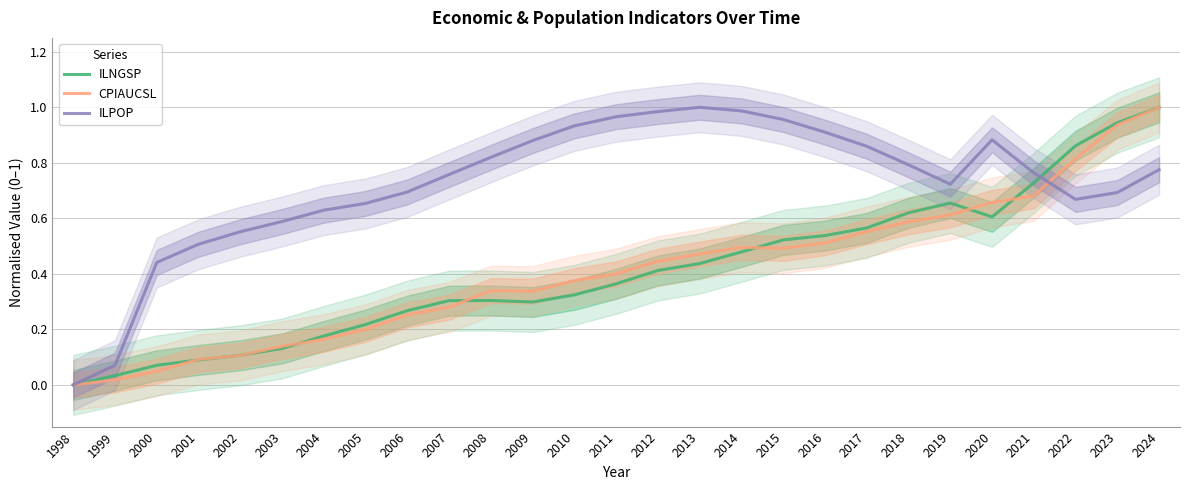

What are all the series names shown in the legend?

ILNGSP, CPIAUCSL, ILPOP